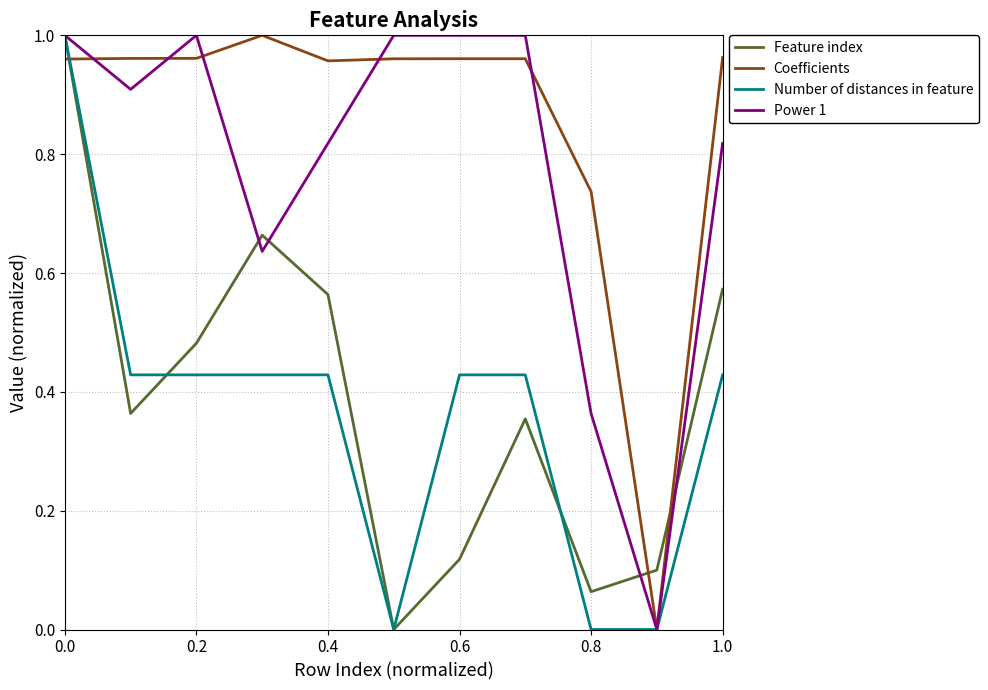

Which series has the largest total across all categories?

Coefficients